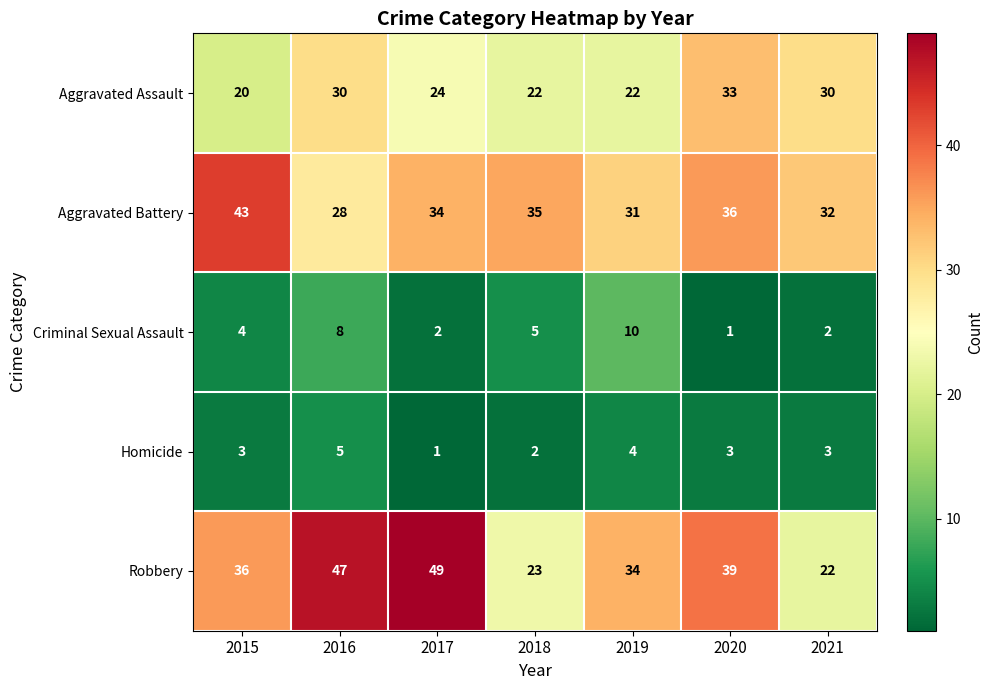

What is the greatest value displayed?

49